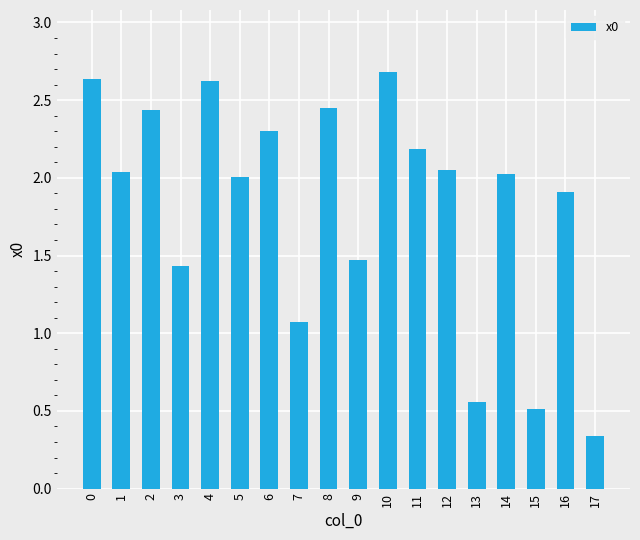

What is the difference between the maximum and minimum values?

2.3